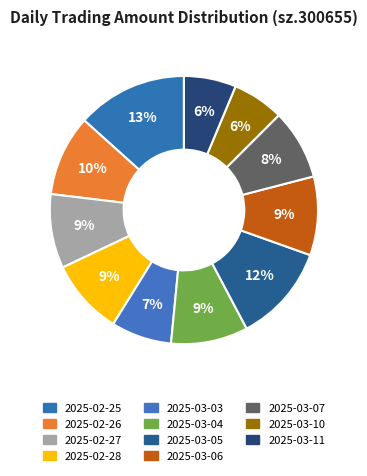

Between 2025-03-11 and 2025-03-05, which is larger?

2025-03-05